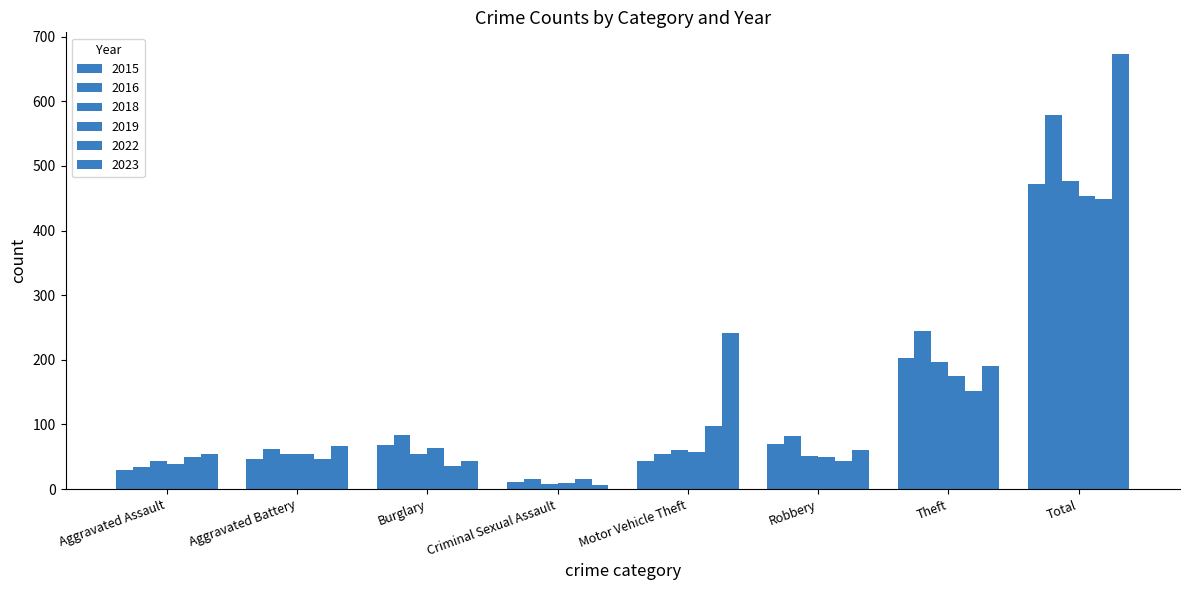

How many distinct data groups are displayed?

6